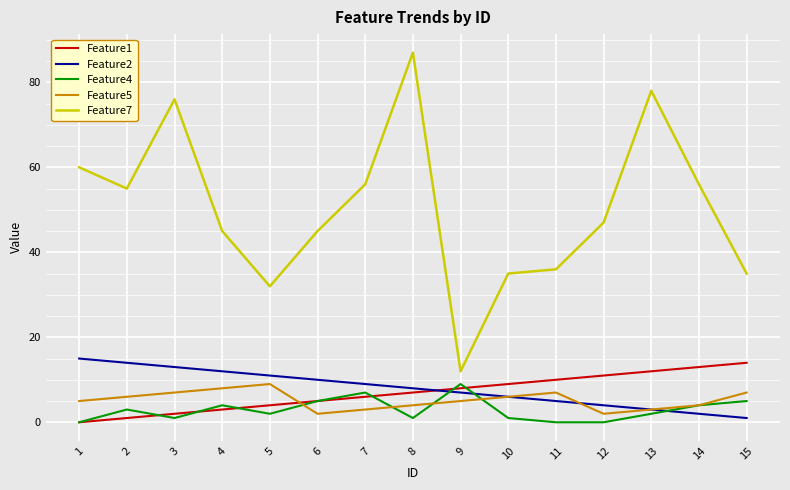

True or false: Feature2 and Feature1 cross at least once.

True